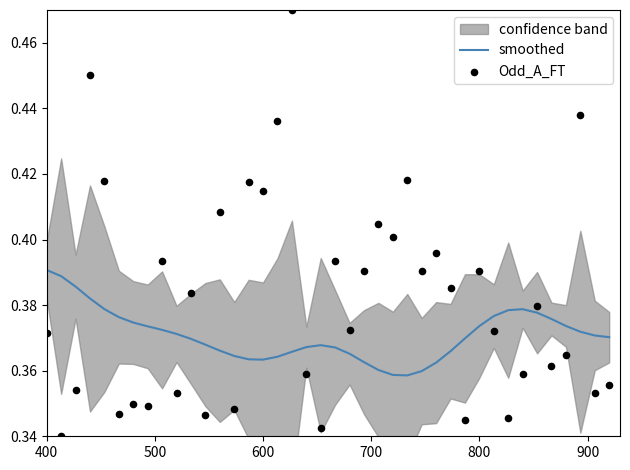

Which series has the largest Y range (max minus min)?

Odd_A_FT